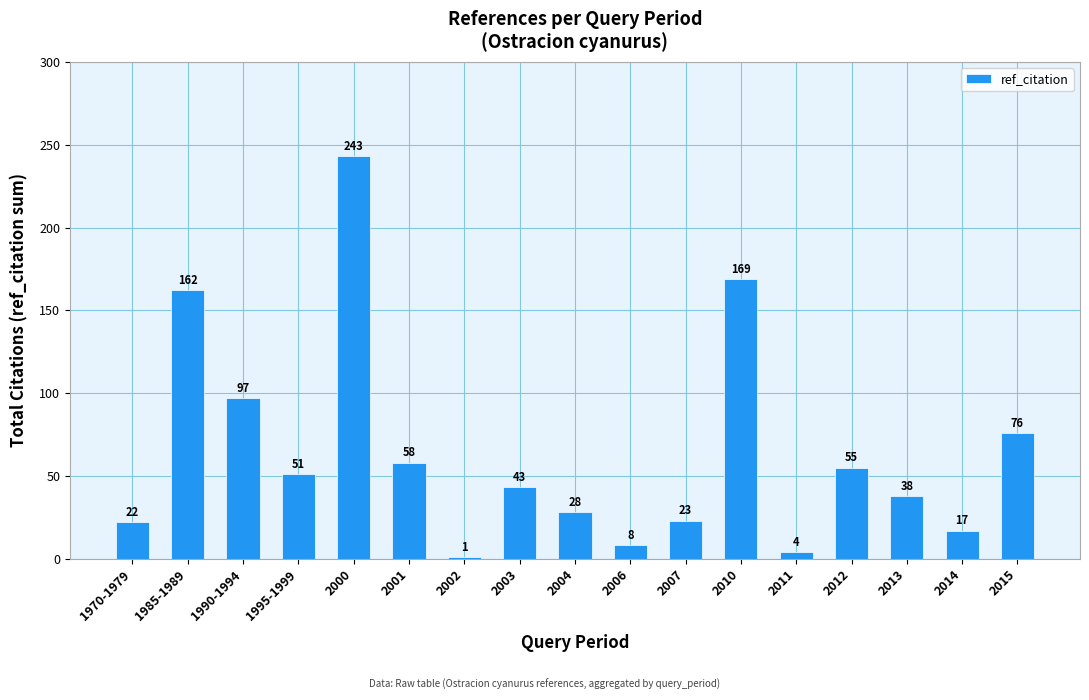

Which label corresponds to the smallest value in the chart?

2002